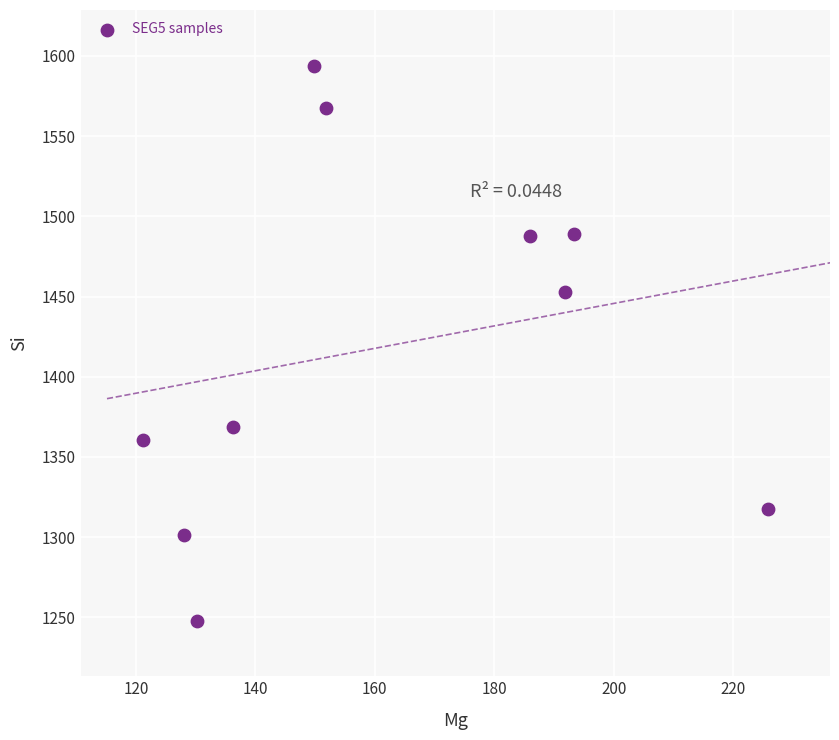

What Y value in the scatter plot is closest to 1420?

1453.0